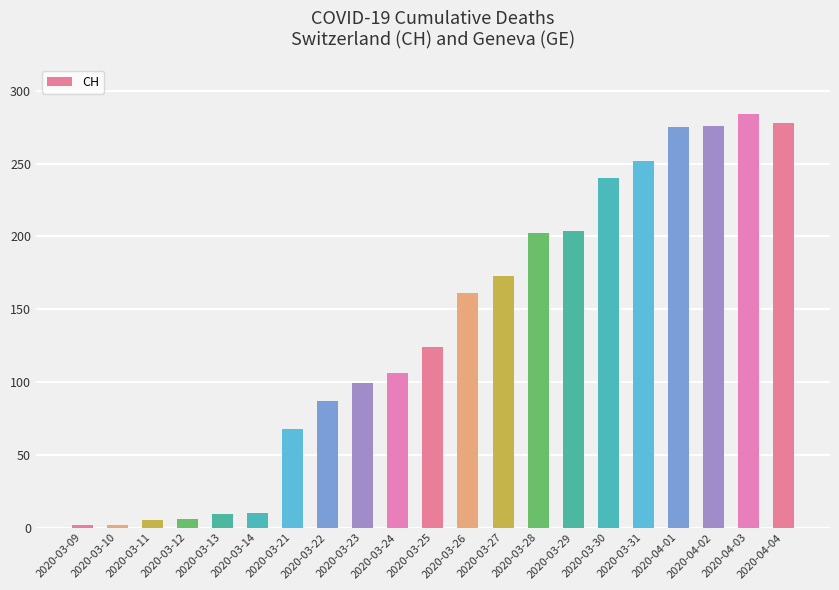

What is the minimum value shown in the chart?

2